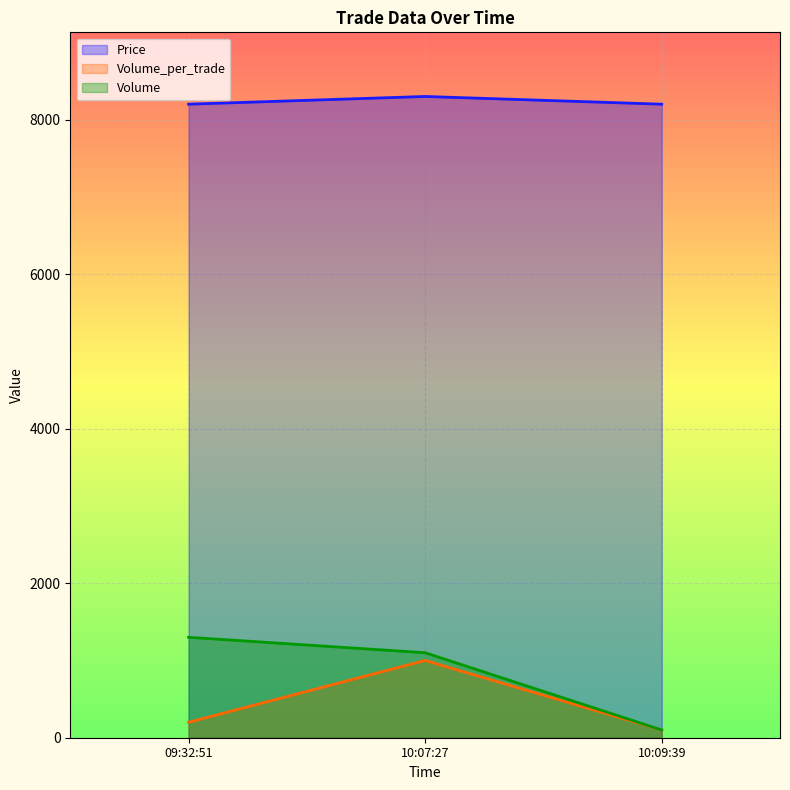

The Volume series shows 1100 at 10:07:27. True or false?

True